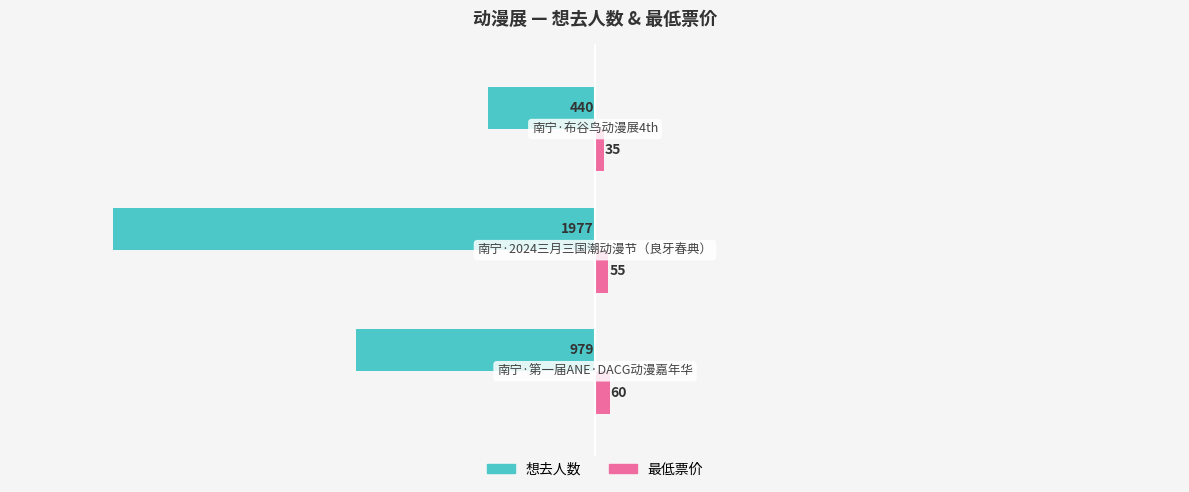

List the series in order of their overall mean, lowest first.

想去人数, 最低票价